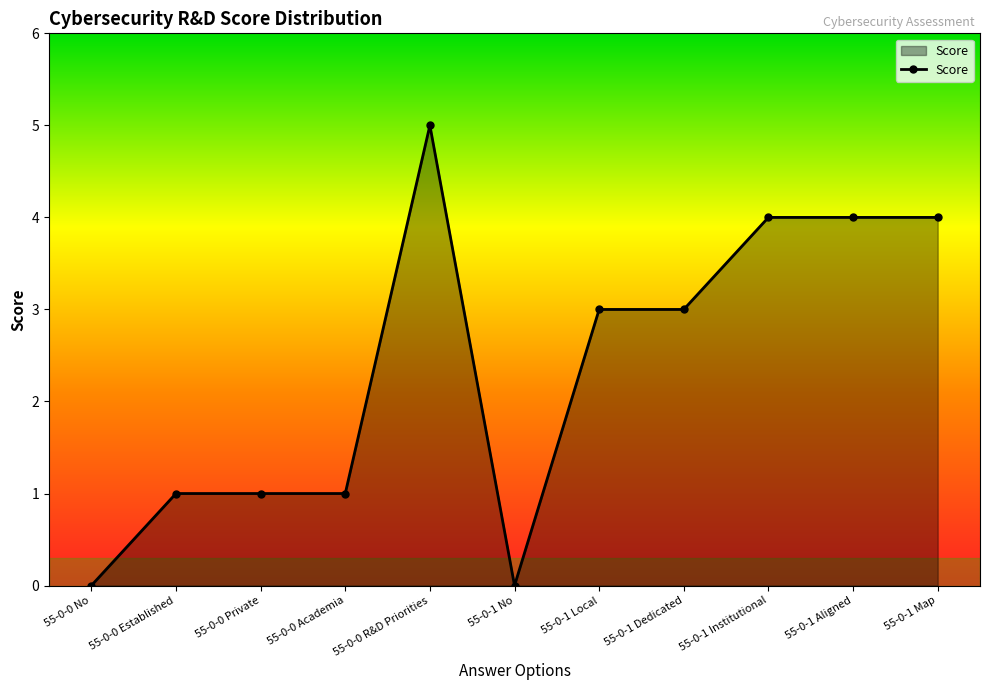

What is the ratio of the value at 55-0-1 Local to the value at 55-0-0 Private?

3.0